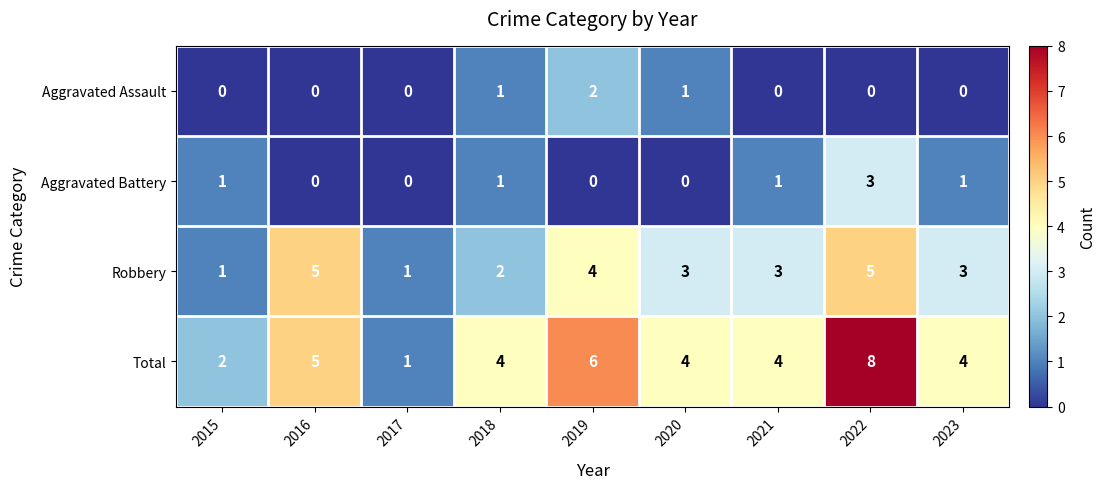

True or false: Aggravated Assault has a value of 0 at 2016.

True